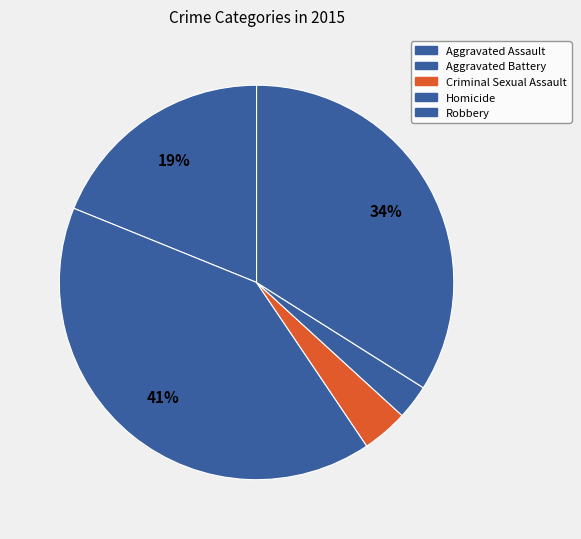

What percentage is the Criminal Sexual Assault slice, to the nearest percent?

4%